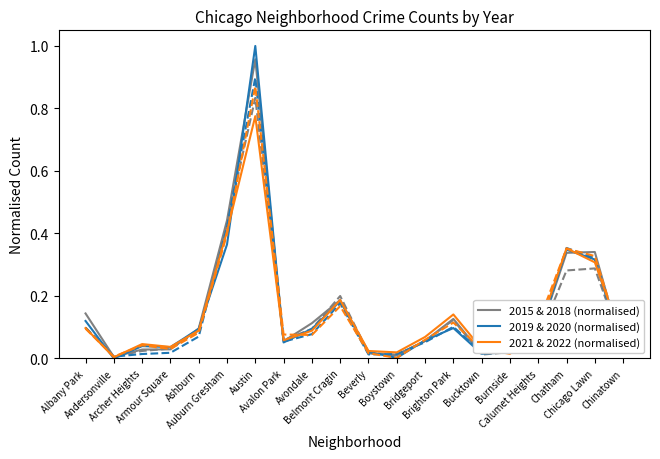

How many lines are shown in the chart?

3